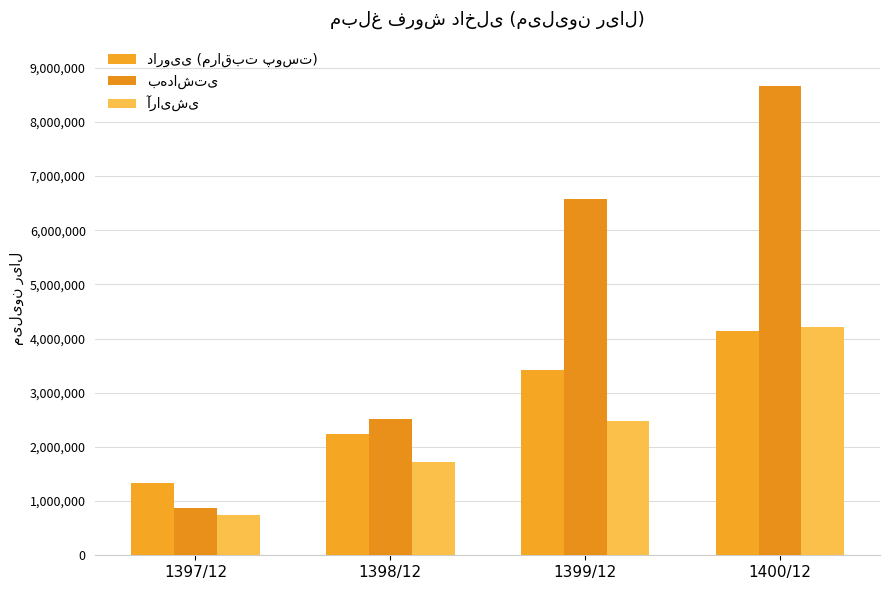

Reading left to right, extract all data points from this chart.

دارویی (مراقبت پوست): 1342759	2237191	3411180	4131558
بهداشتی: 872736	2524271	6585332	8668857
آرایشی: 747315	1729287	2481831	4208148